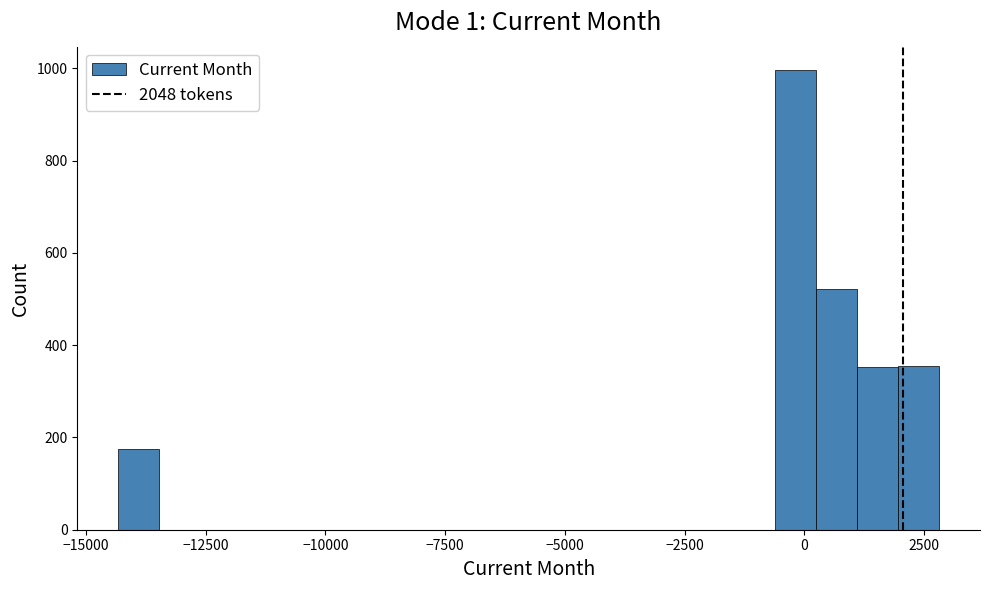

Read against the x-axis, roughly where is the centre of the tallest bar?

0